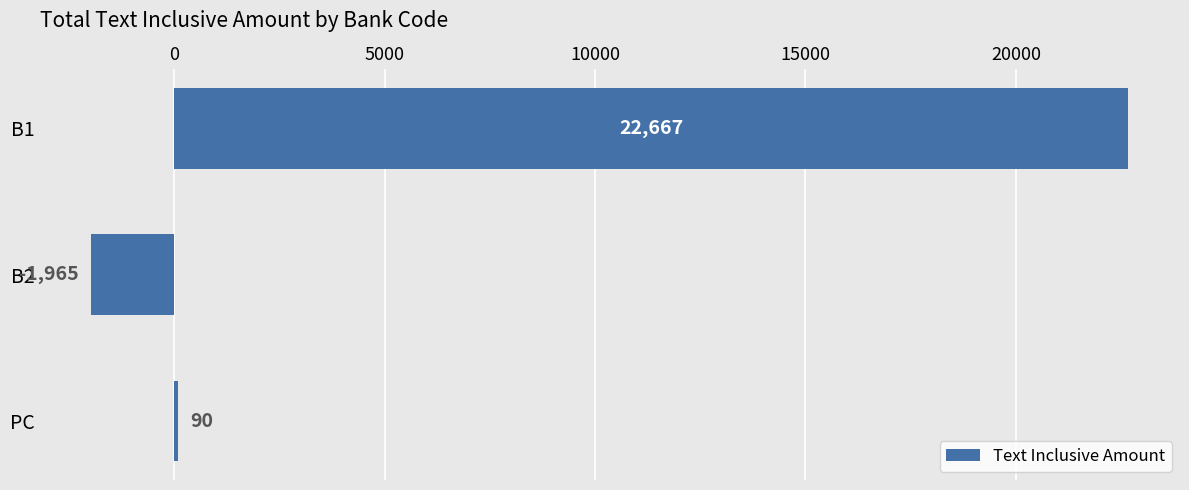

What is the label of the 2nd bar from the bottom?

B2